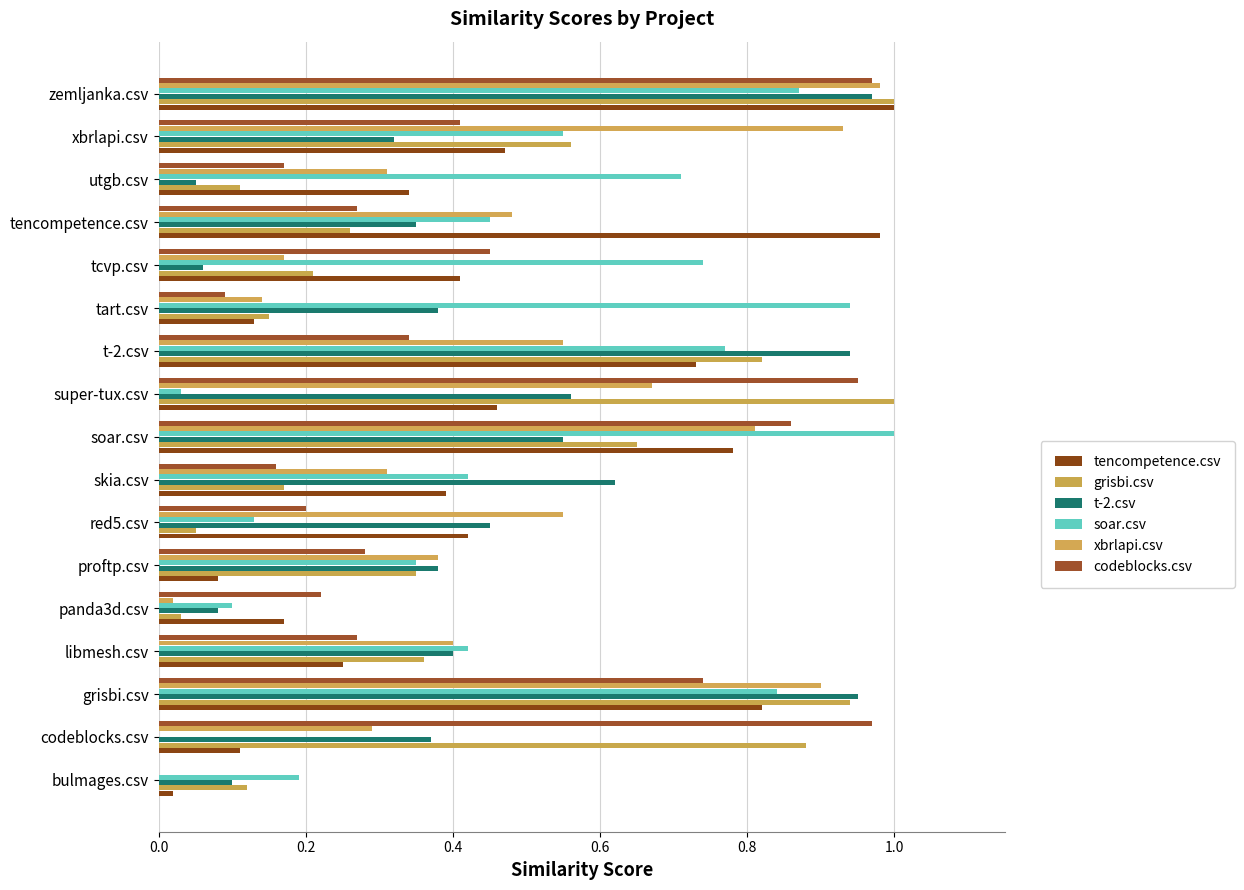

Reading left to right, list all the values displayed in this chart.

tencompetence.csv: 0.0	0.1	0.8	0.2	0.2	0.1	0.4	0.4	0.8	0.5	0.7	0.1	0.4	1.0	0.3	0.5	1.0
grisbi.csv: 0.1	0.9	0.9	0.4	0.0	0.3	0.1	0.2	0.7	1.0	0.8	0.1	0.2	0.3	0.1	0.6	1.0
t-2.csv: 0.1	0.4	0.9	0.4	0.1	0.4	0.5	0.6	0.6	0.6	0.9	0.4	0.1	0.3	0.1	0.3	1.0
soar.csv: 0.2	0.0	0.8	0.4	0.1	0.3	0.1	0.4	1.0	0.0	0.8	0.9	0.7	0.5	0.7	0.6	0.9
xbrlapi.csv: 0.0	0.3	0.9	0.4	0.0	0.4	0.6	0.3	0.8	0.7	0.6	0.1	0.2	0.5	0.3	0.9	1.0
codeblocks.csv: 0.0	1.0	0.7	0.3	0.2	0.3	0.2	0.2	0.9	0.9	0.3	0.1	0.5	0.3	0.2	0.4	1.0